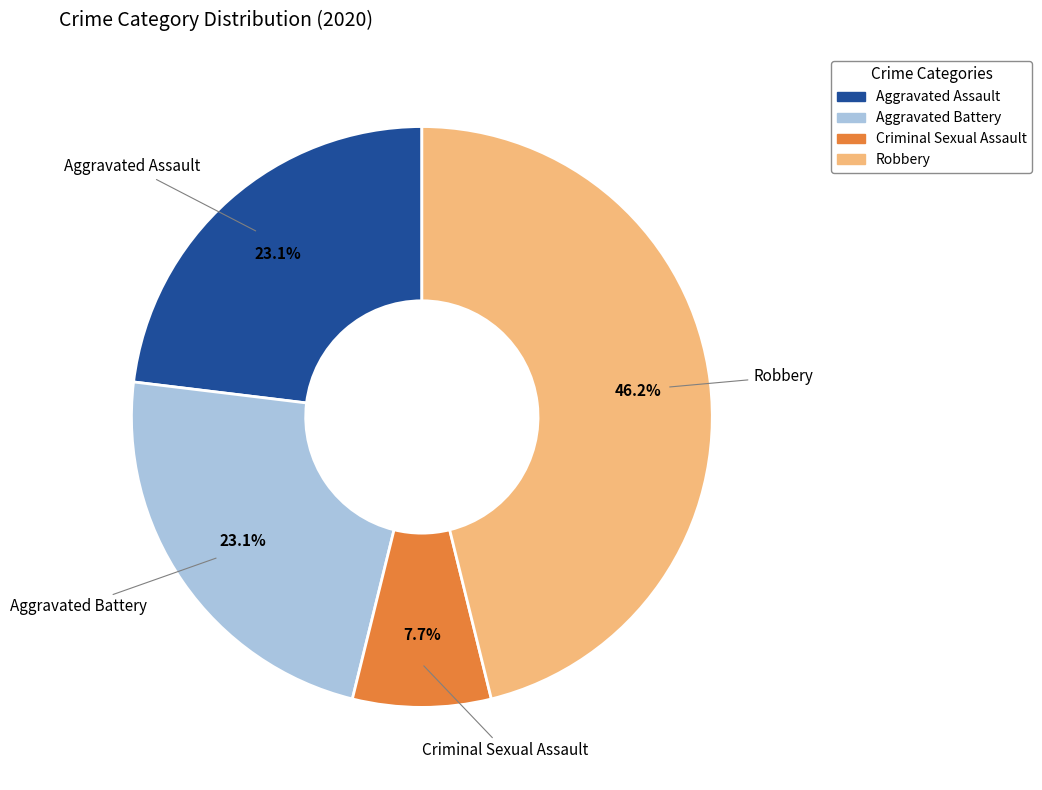

Combined, what portion of the pie is Aggravated Assault and Criminal Sexual Assault?

30.8%